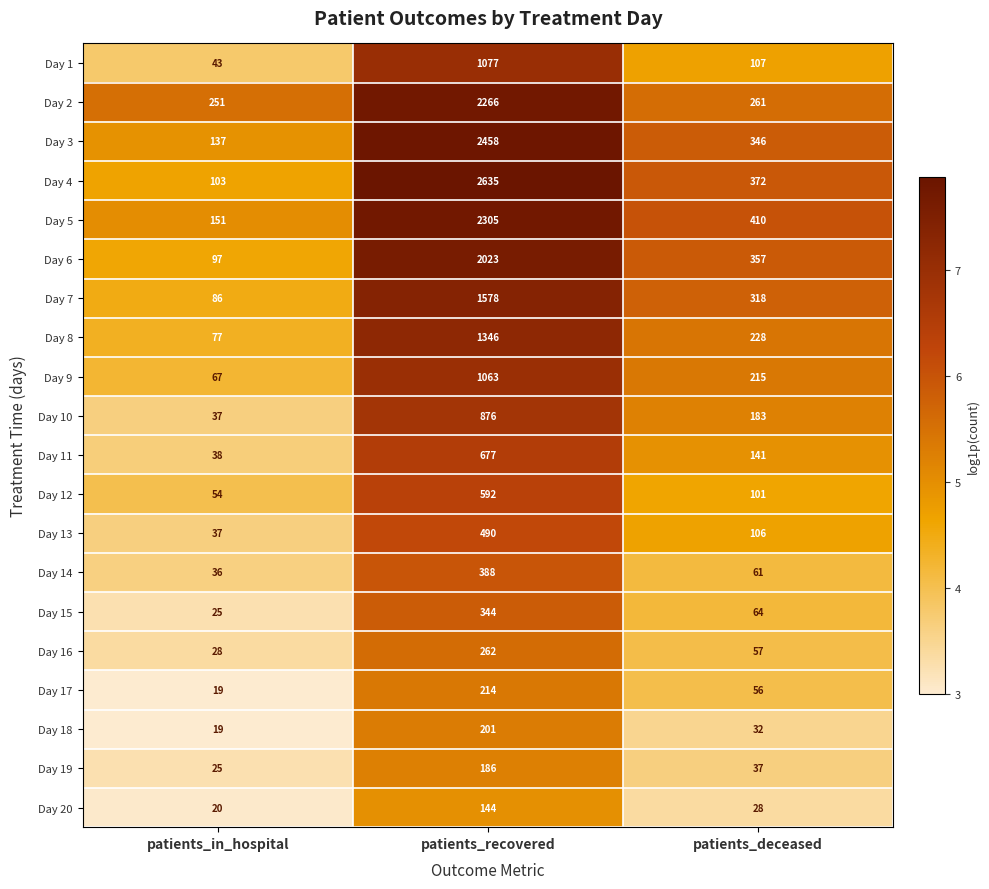

What is the difference between the highest and lowest values at patients_recovered?

2491